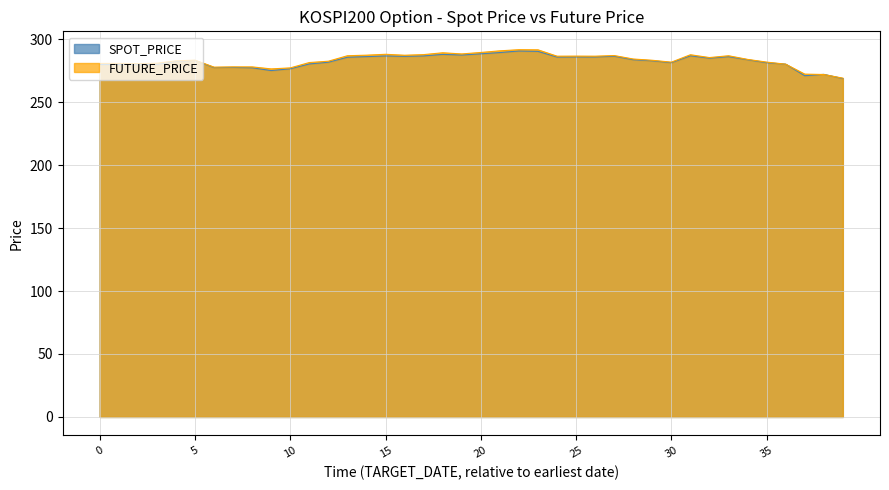

What is the minimum value shown in the chart?

268.7